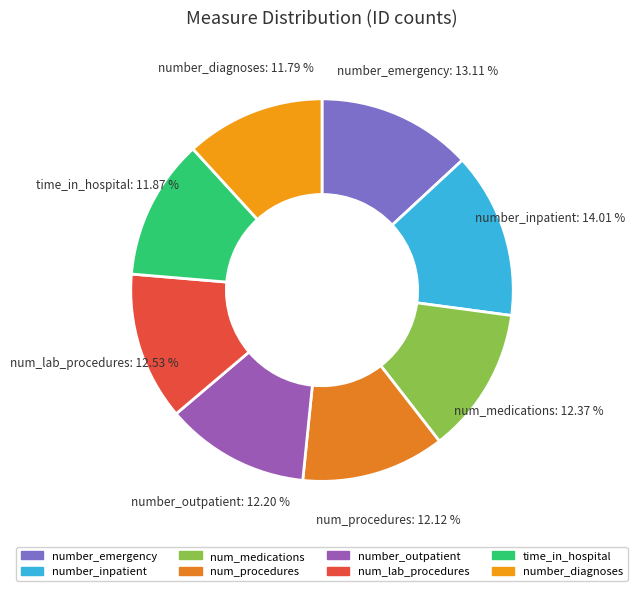

Count the number of slices in the pie.

8